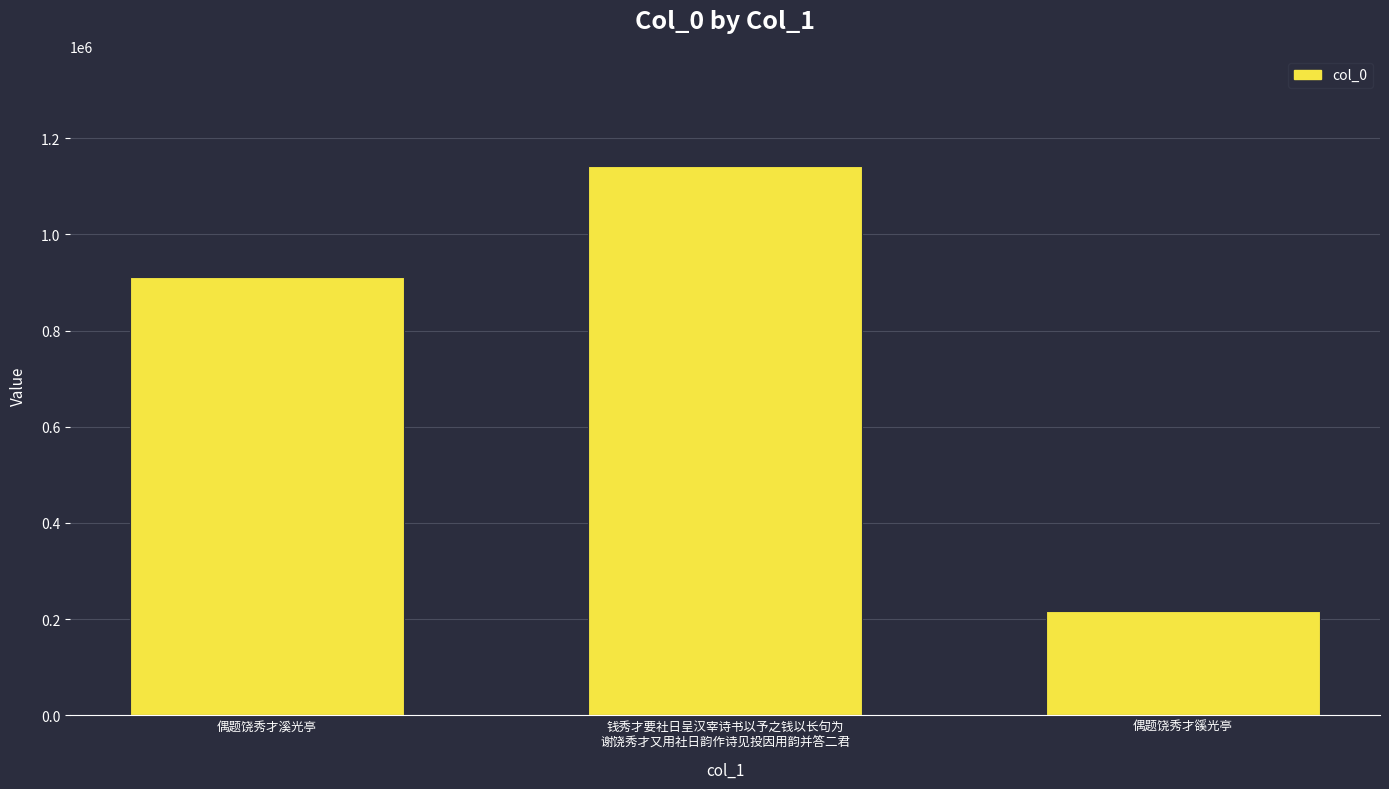

The chart shows a value of 607374 at 钱秀才要社日呈汉宰诗书以予之钱以长句为
谢饶秀才又用社日韵作诗见投因用韵并答二君. True or false?

False